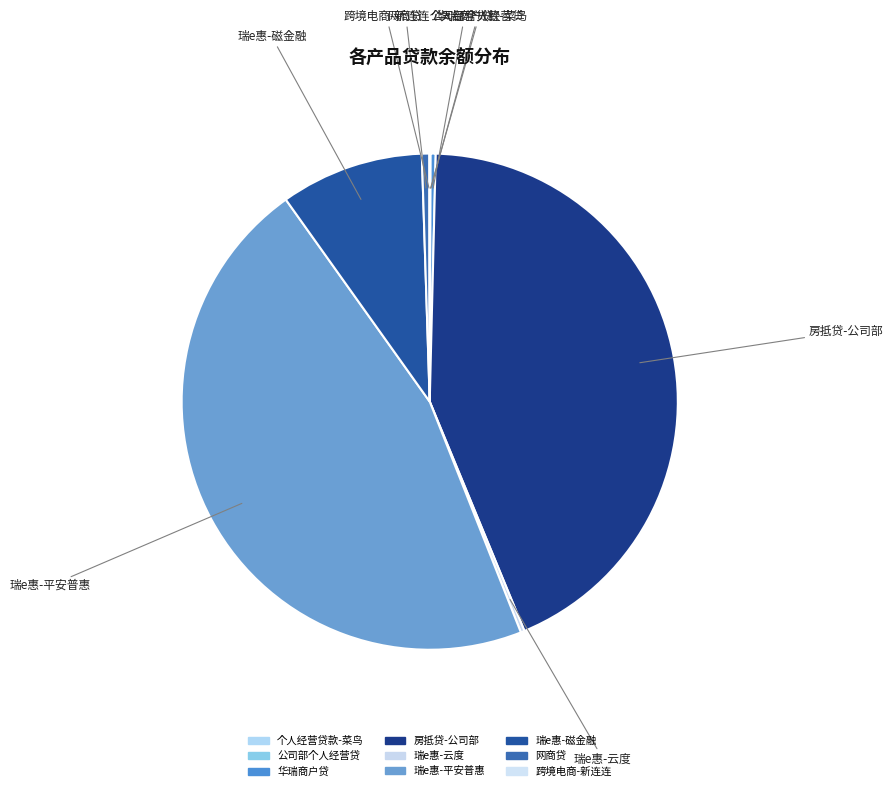

Which slice is the largest?

瑞e惠-平安普惠